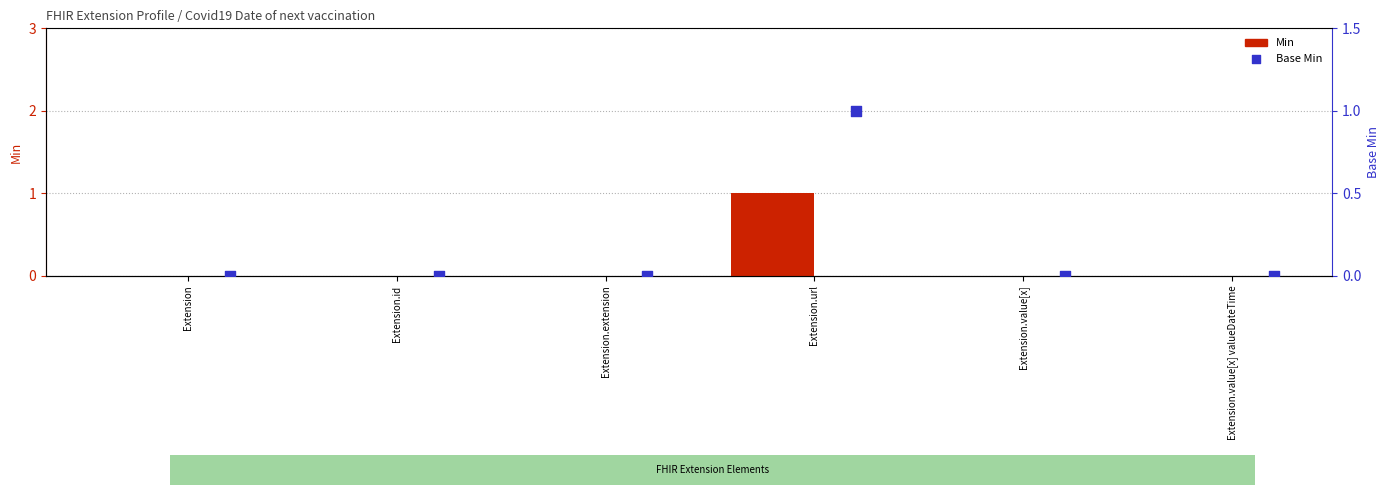

At which category is the sum across all series the highest?

Extension.url